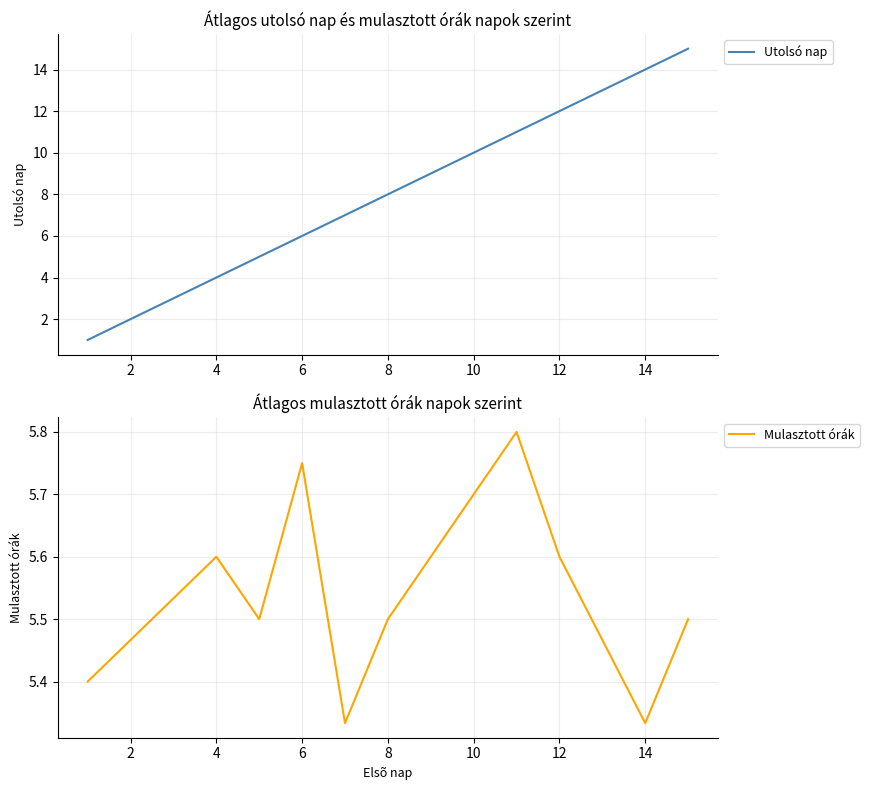

True or false: Utolsó nap has a value of 3 at 4.

False